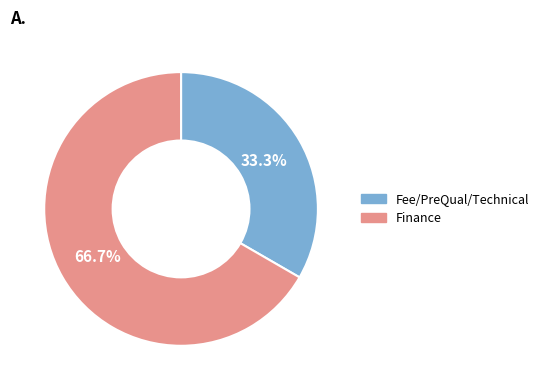

Is there any slice that represents more than half of the pie?

Yes